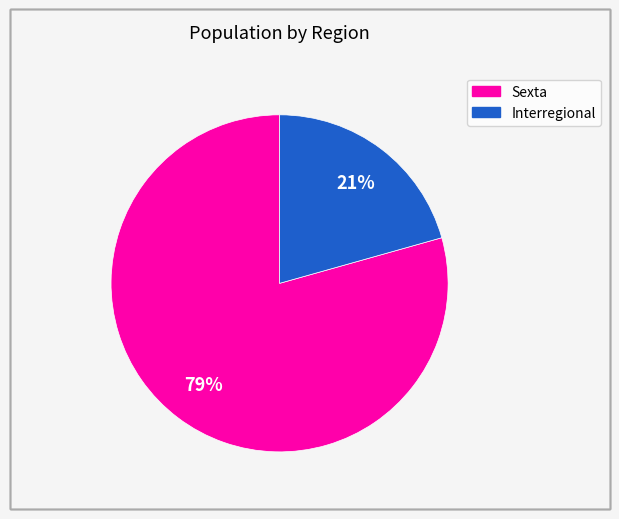

Is there any slice that represents more than half of the pie?

Yes